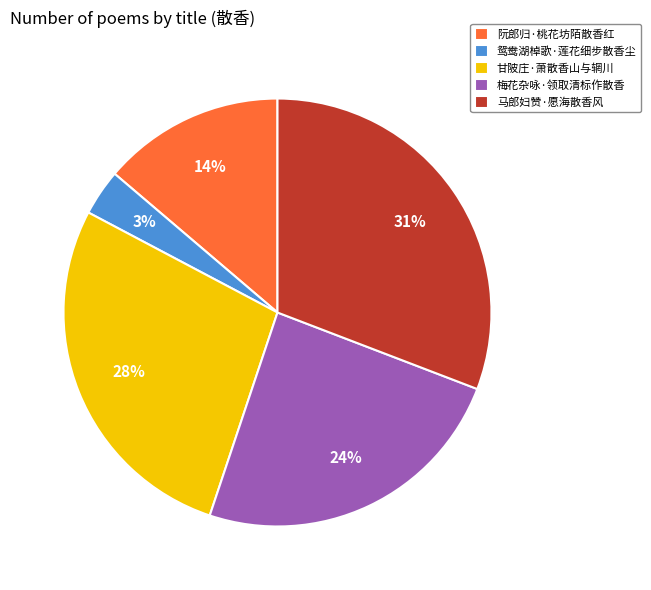

Is it true that 鸳鸯湖棹歌·莲花细步散香尘 is 14% of the pie?

False